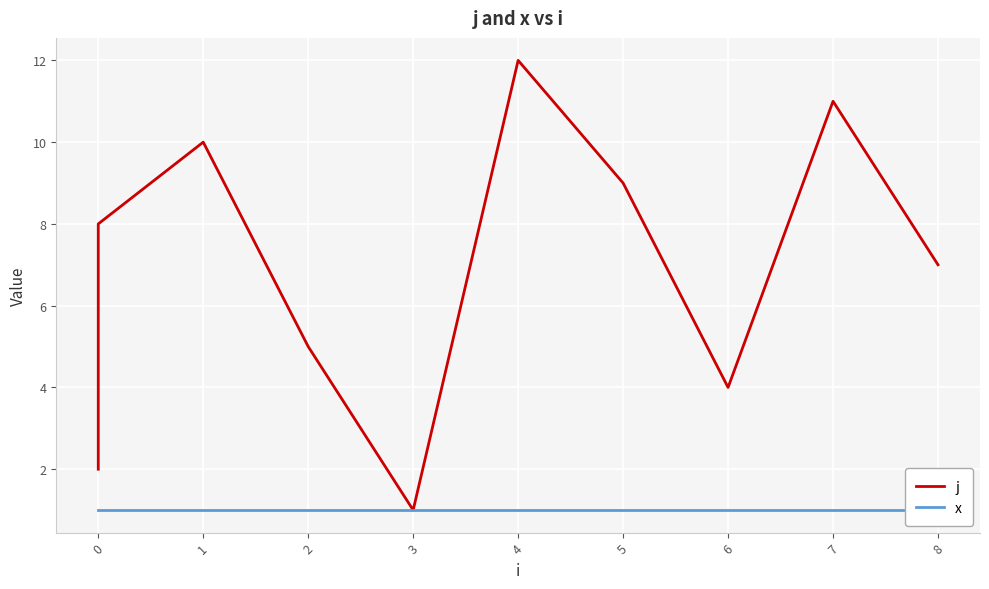

True or false: x and j cross at least once.

False